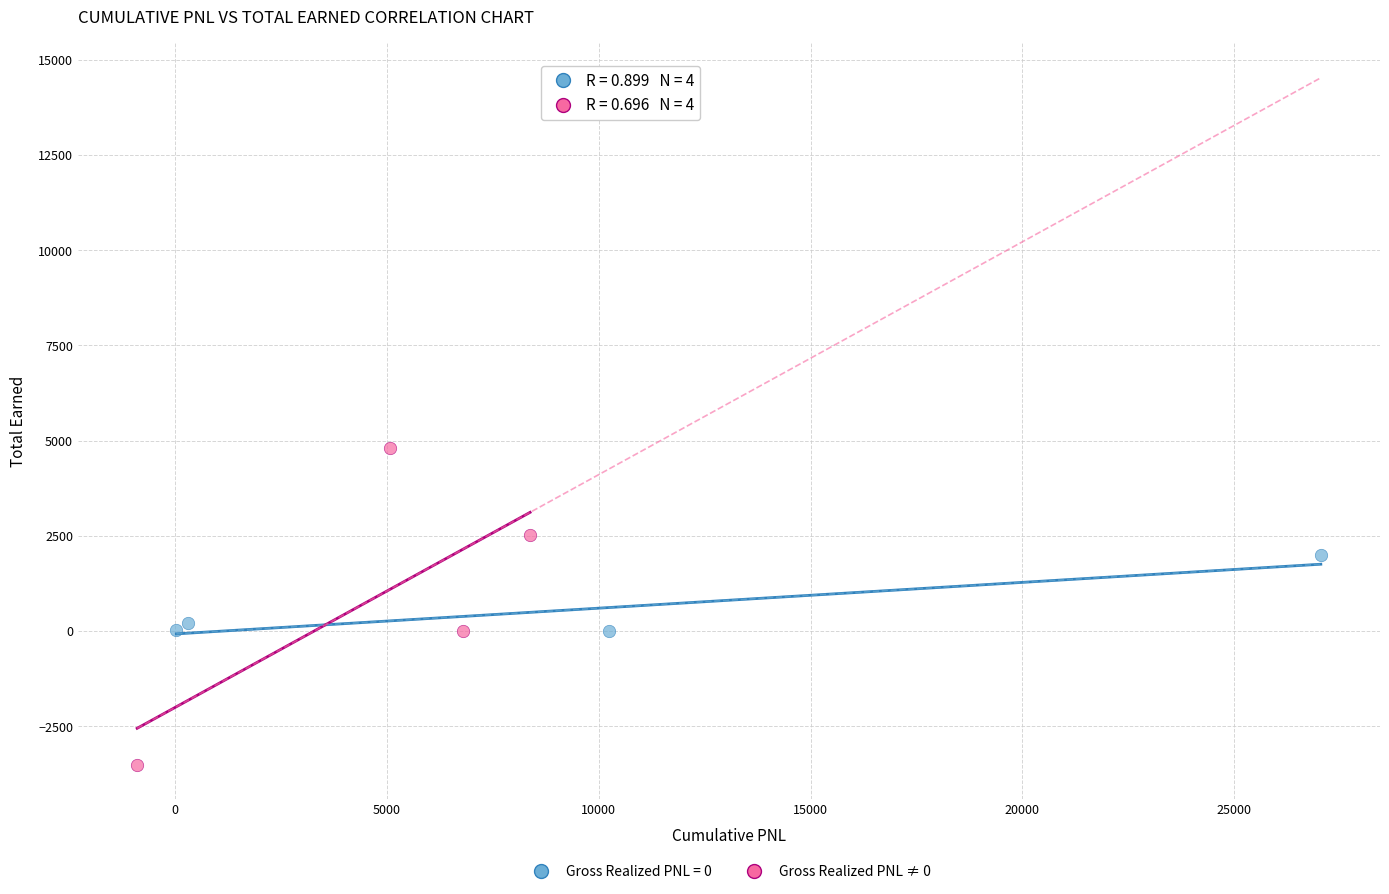

Which series has the widest spread of Y values?

Gross Realized PNL ≠ 0